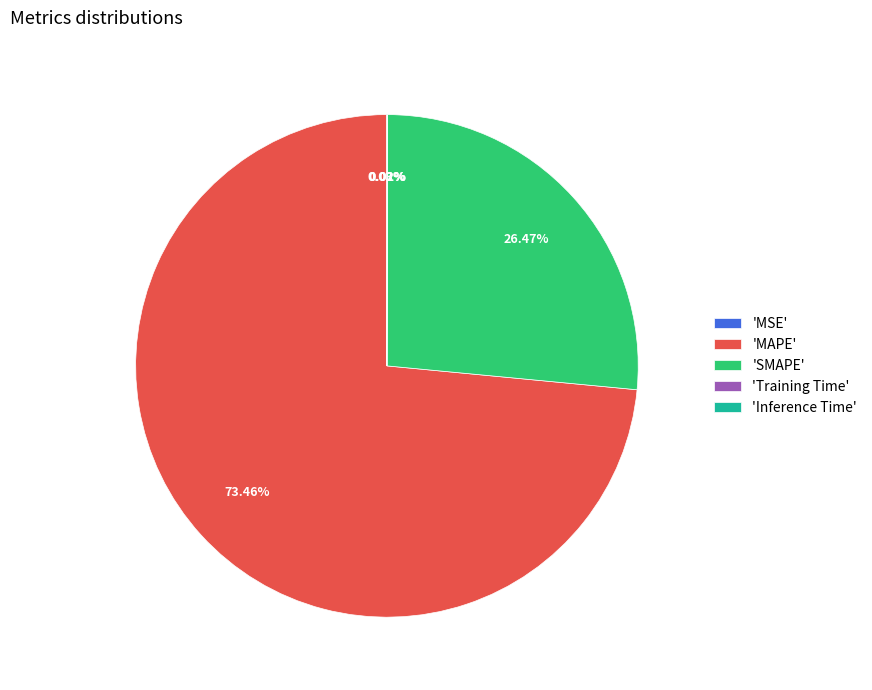

What is the ratio of the value at 'MAPE' to the value at 'SMAPE'?

2.8